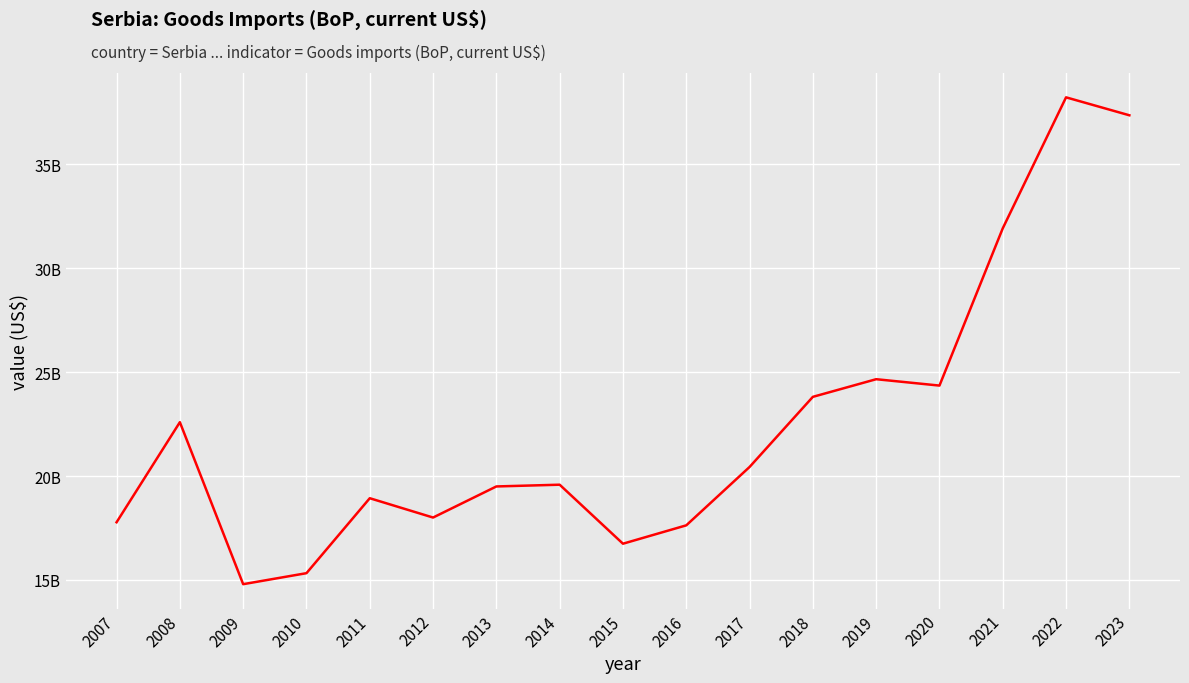

Is it true that the value at 2010 is 15328637544.9?

True